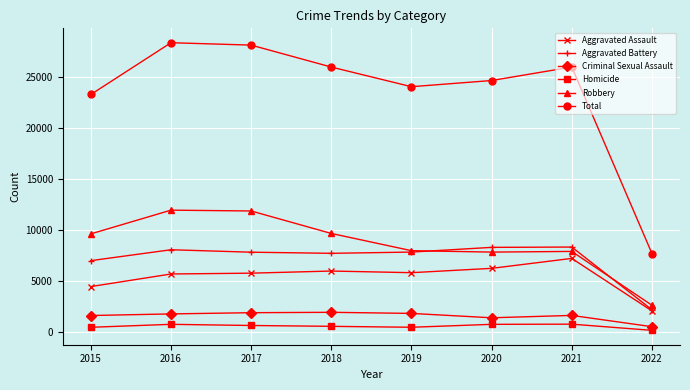

Is the value of Total at 2022 greater than the value of Aggravated Assault at 2016?

Yes